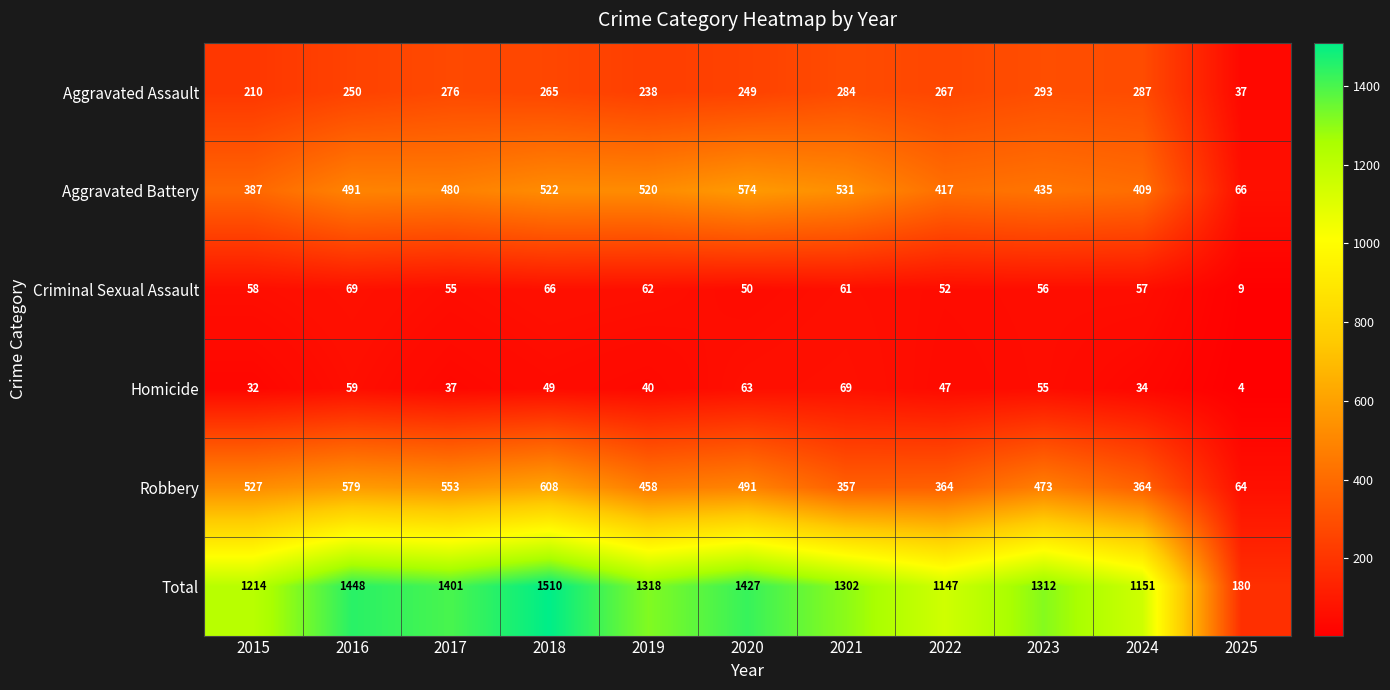

List the labels in order of Aggravated Battery value, largest first.

2020, 2021, 2018, 2019, 2016, 2017, 2023, 2022, 2024, 2015, 2025